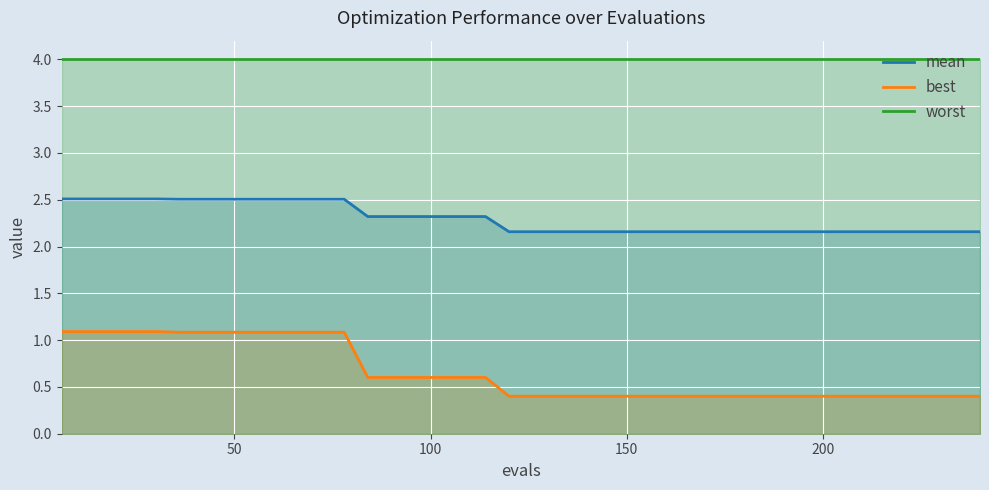

True or false: worst and mean cross at least once.

False